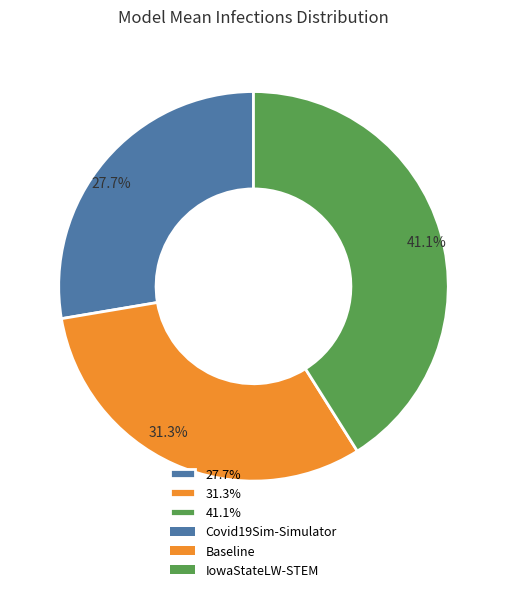

Rank the categories by value from highest to lowest.

41.1%, 31.3%, 27.7%